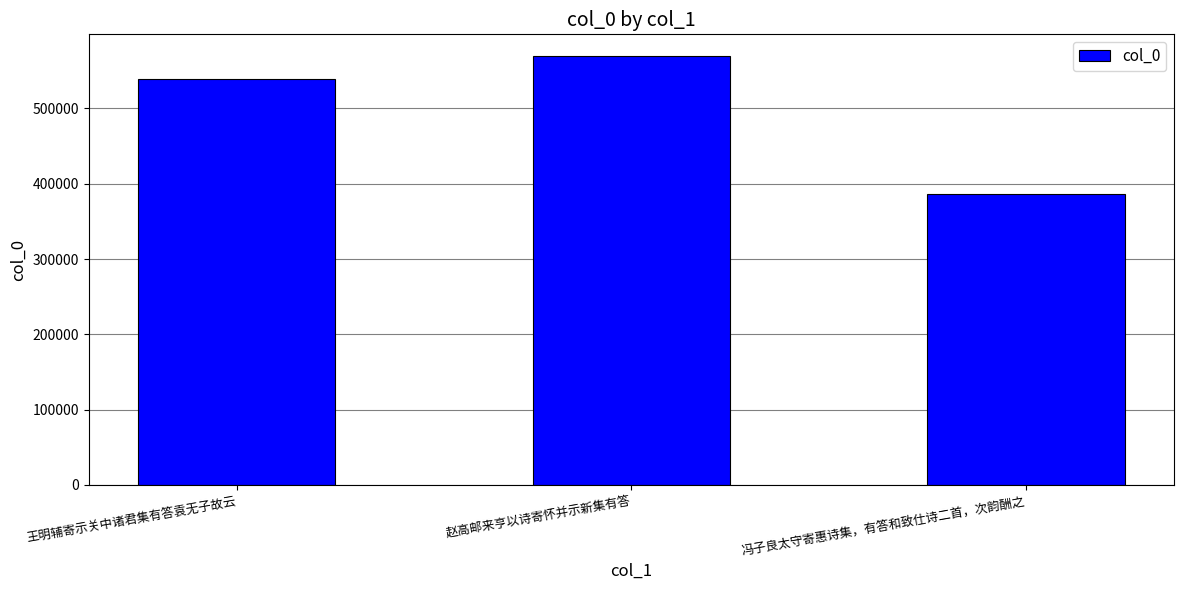

How many bars are there in total?

3